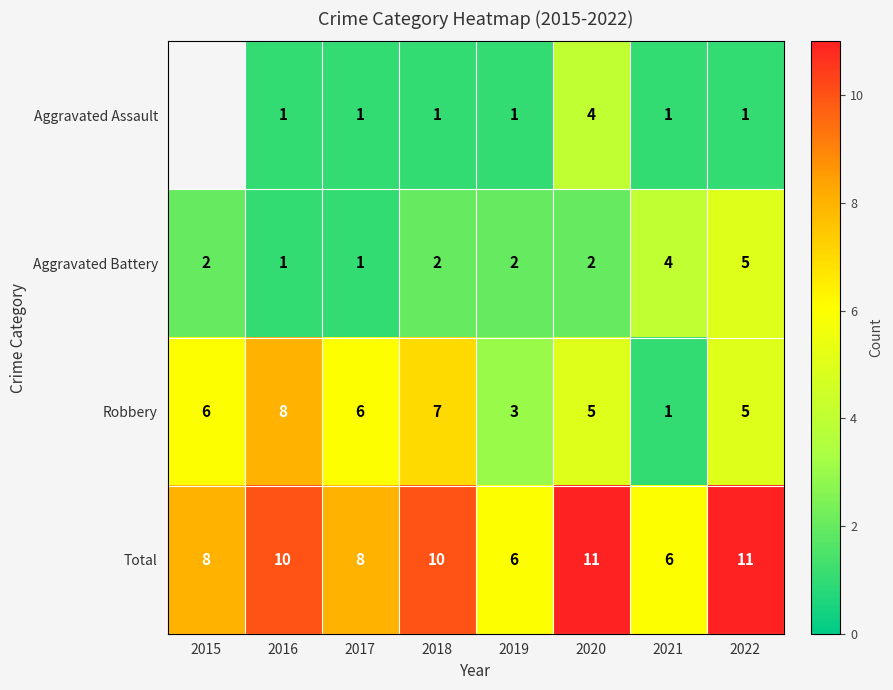

What is the maximum value for Total?

11